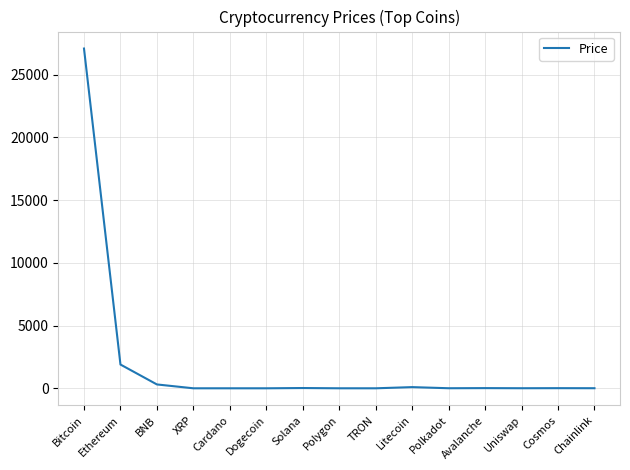

The value at Bitcoin is 42871.2. True or false?

False